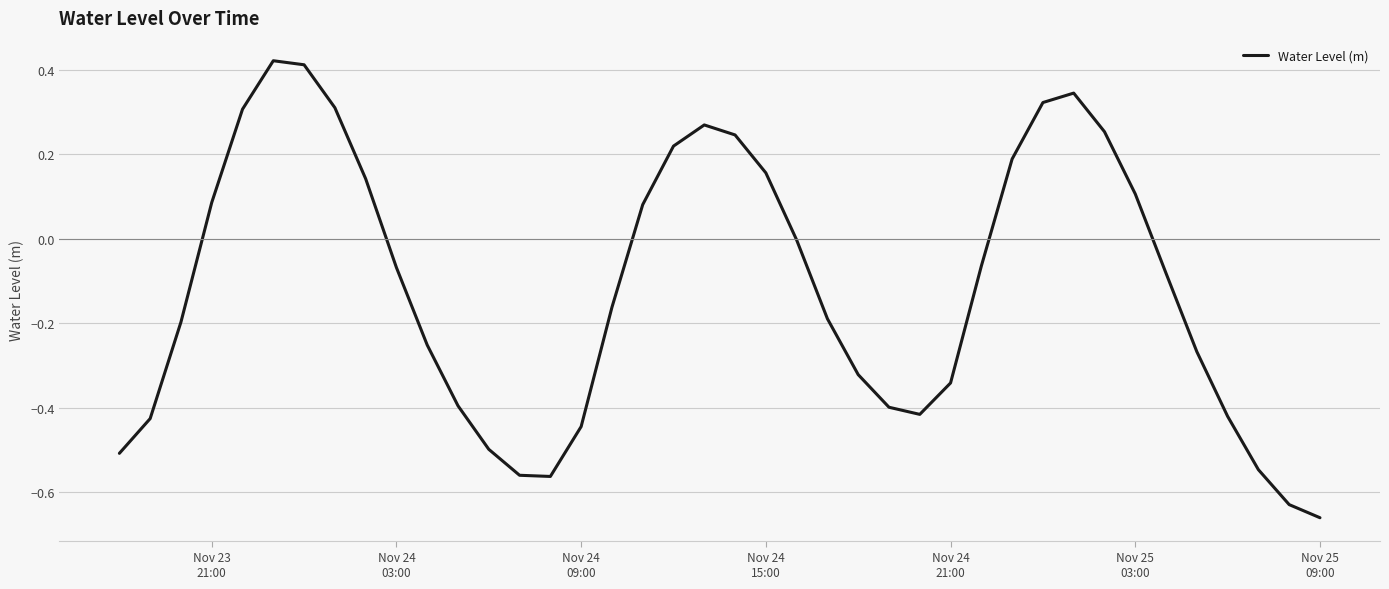

How many points are lower than both their immediate neighbors (excluding endpoints)?

2